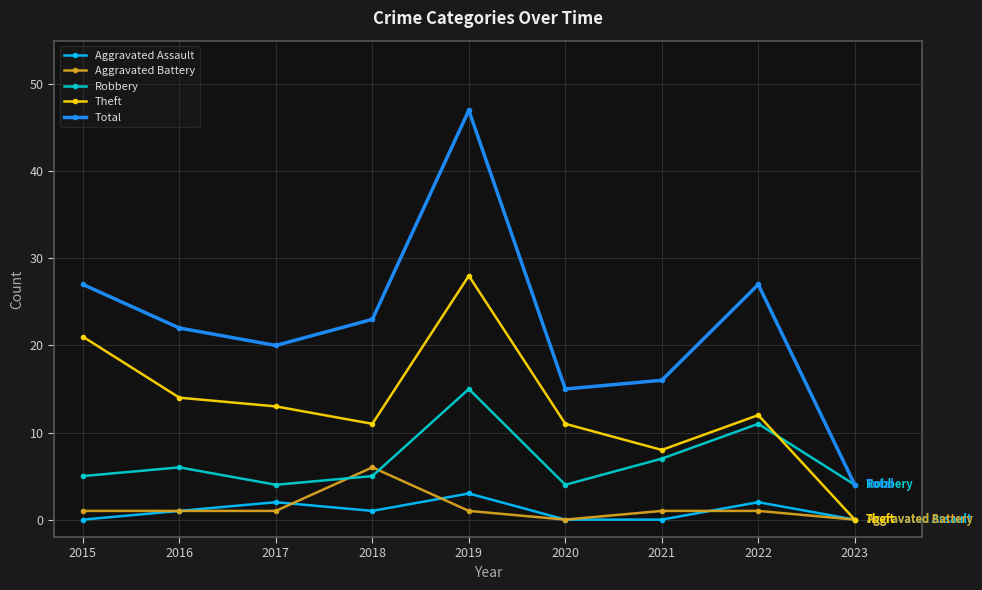

What is the highest value of the Aggravated Battery series?

6